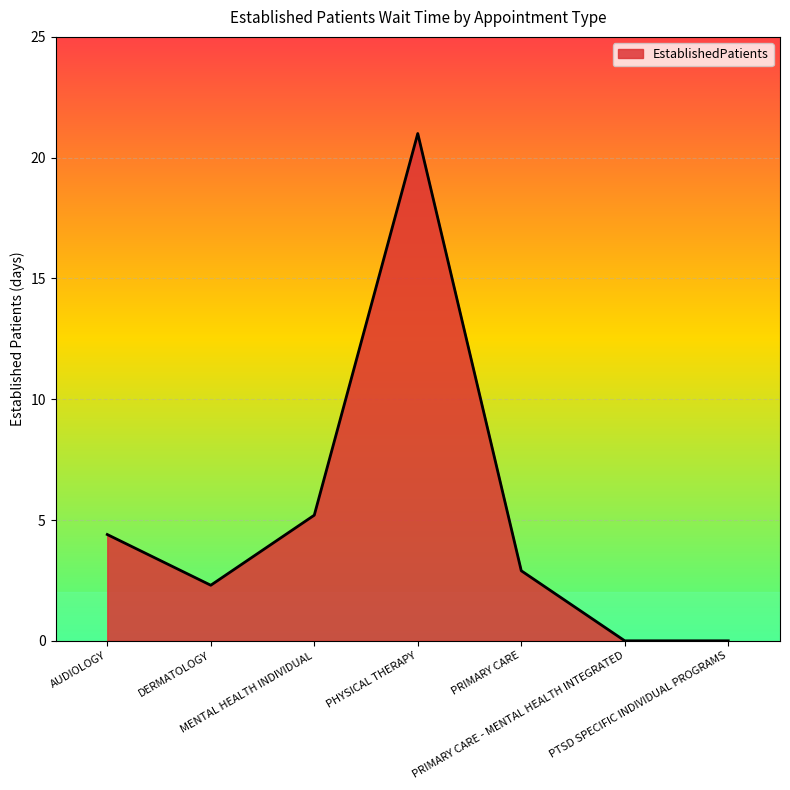

Reading left to right, list all the values displayed in this chart.

4.4	2.3	5.2	21.0	2.9	0.0	0.0